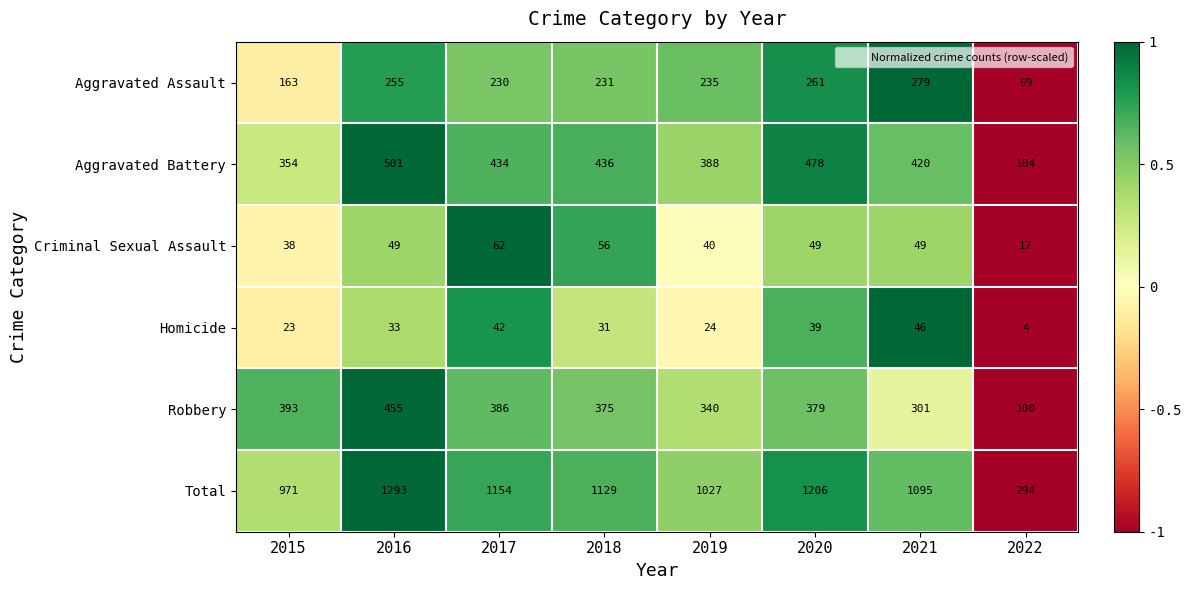

At which category is the sum across all series the highest?

2016